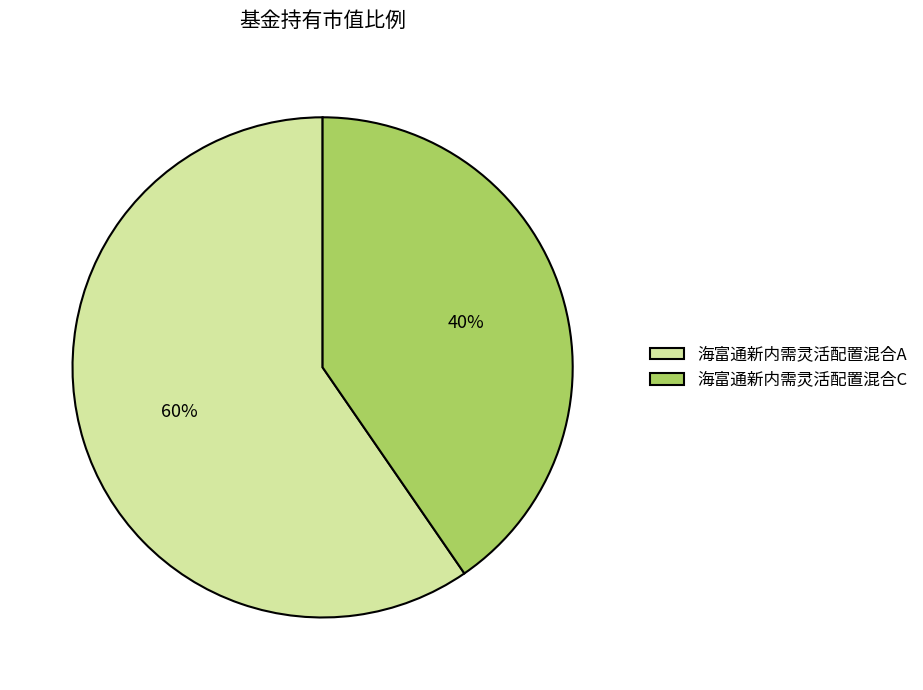

The 海富通新内需灵活配置混合A slice represents 49% of the pie. True or false?

False